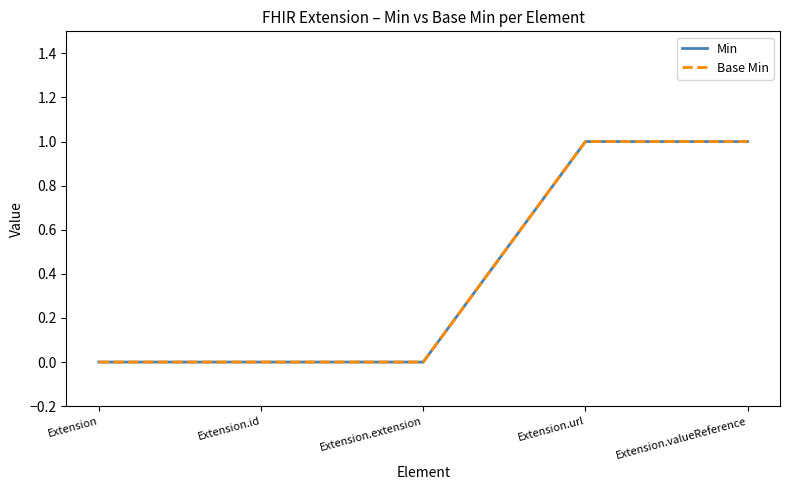

List the series in order of their peak value, lowest first.

Min, Base Min